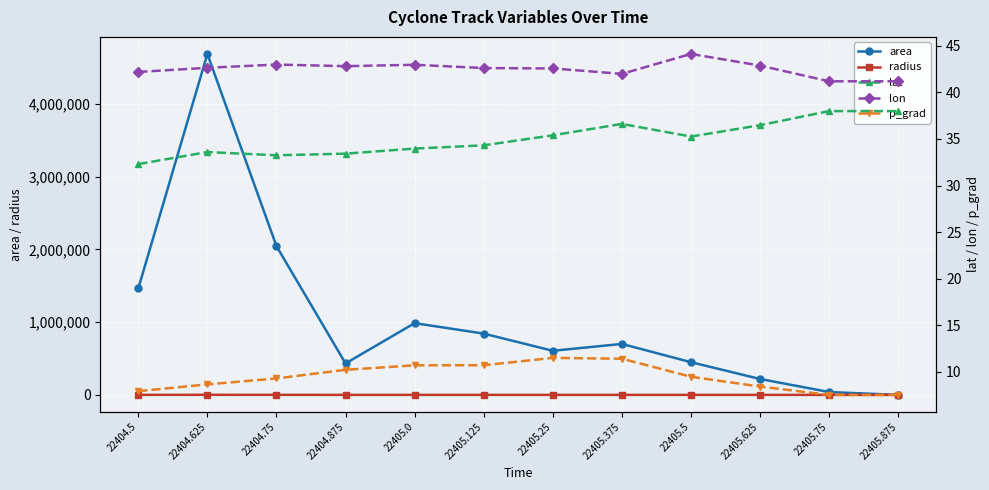

At which label is p_grad closest to 9?

22404.75